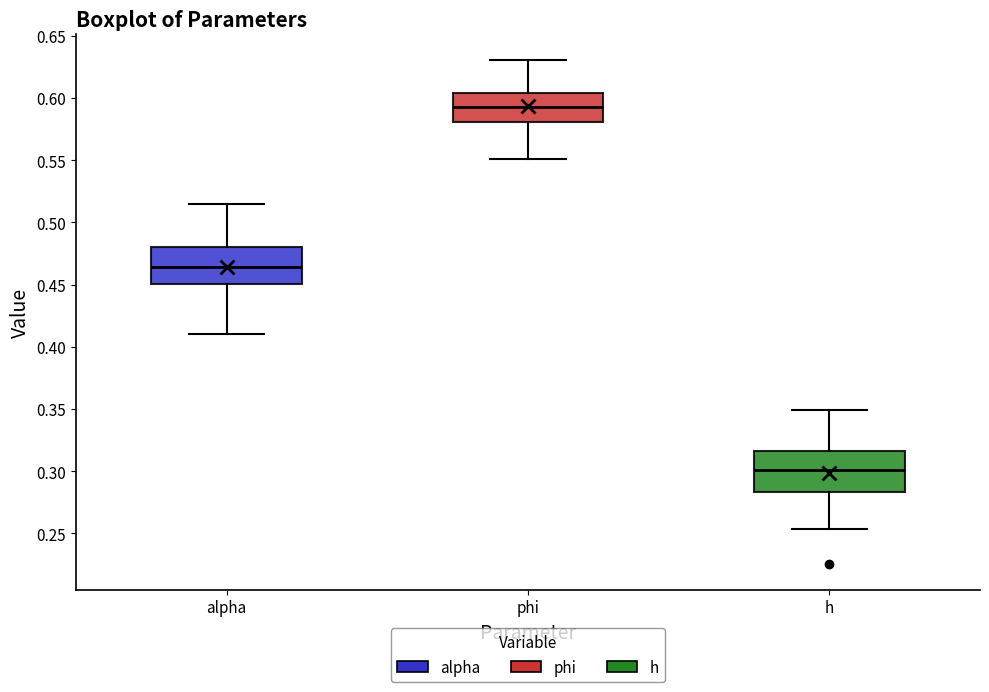

Reading left to right, transcribe this box plot: for each box, give where its median line is, the range the box spans, and where its two whiskers end, as read against the y-axis. The values are not printed on the chart, so give them approximately, as read against the axis.

alpha: median 0.465, box 0.450 to 0.480, whiskers 0.410 to 0.515
phi: median 0.595, box 0.580 to 0.605, whiskers 0.550 to 0.630
h: median 0.300, box 0.285 to 0.315, whiskers 0.255 to 0.350